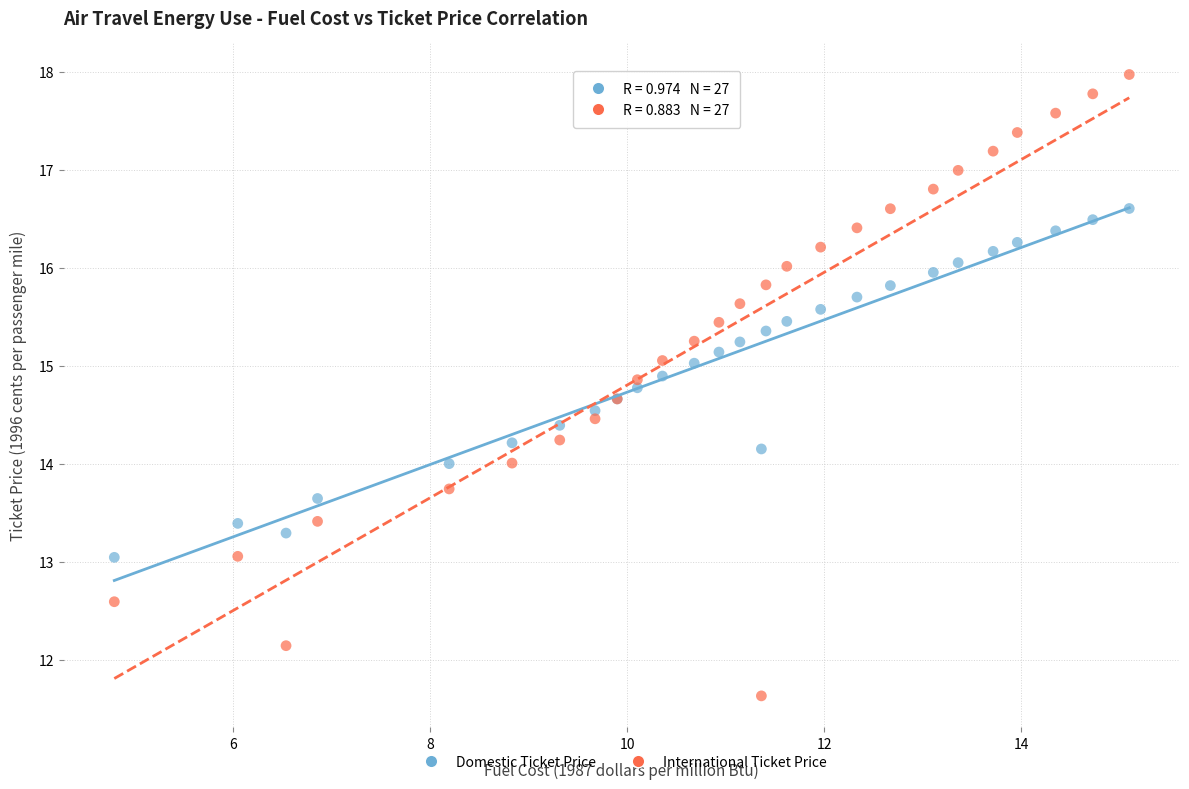

Which series reaches the minimum Y coordinate?

International Ticket Price